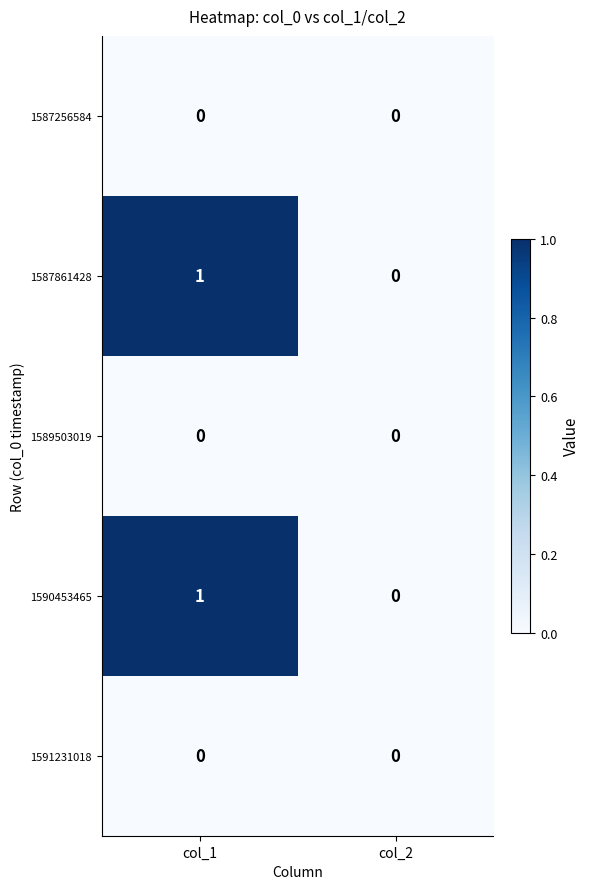

Is the value of 1587861428 at col_1 greater than the value of 1587256584 at col_2?

Yes